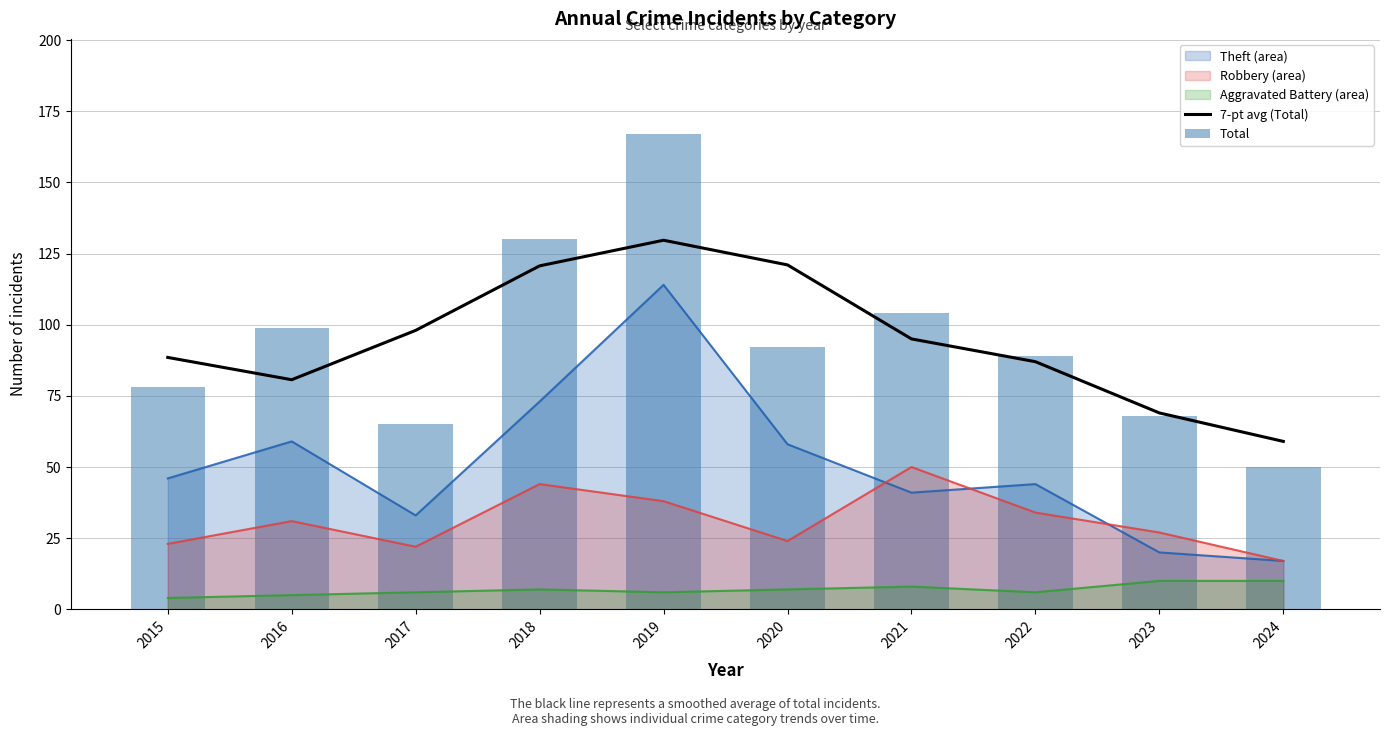

At which category is the sum across all series the highest?

2019